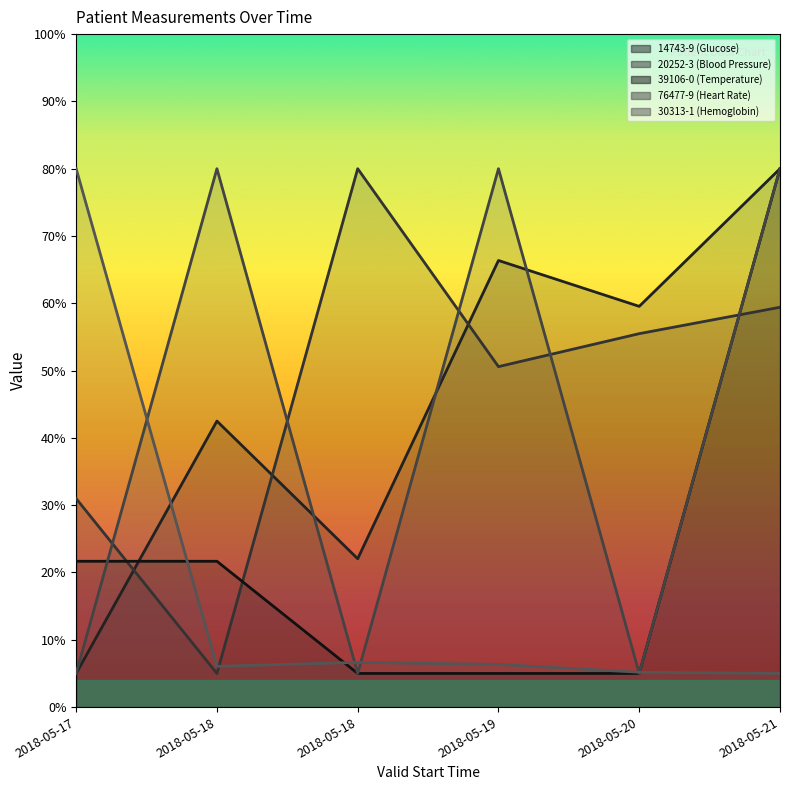

Which series changed the most between 2018-05-17 and 2018-05-19?

76477-9 (Heart Rate)